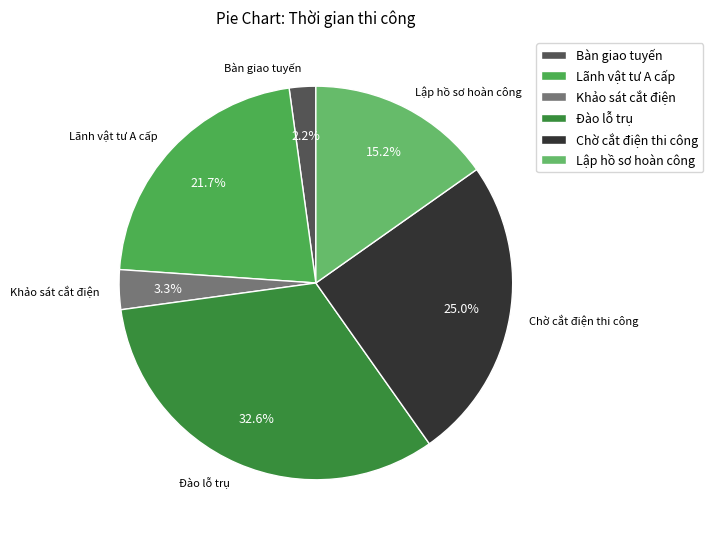

Is there any slice that represents more than half of the pie?

No